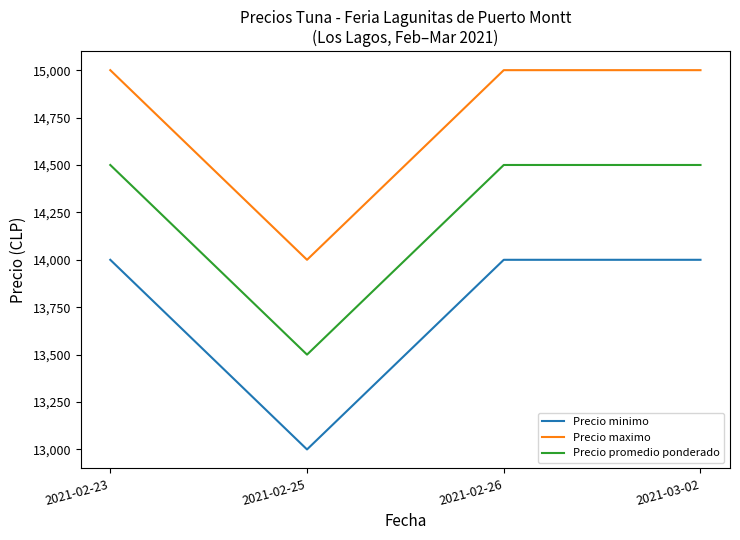

At which label does Precio minimo reach its minimum?

2021-02-25